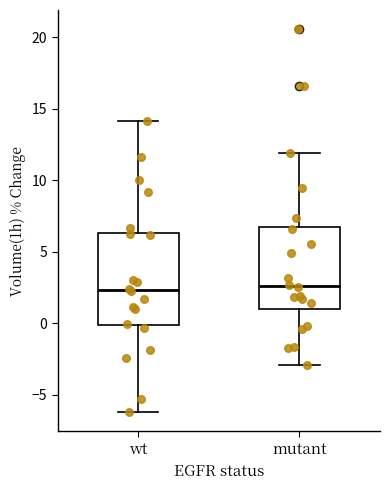

Where does the lower whisker of the box for wt end on the y-axis? The values are not printed on the chart, so give them approximately, as read against the axis.

-6.0